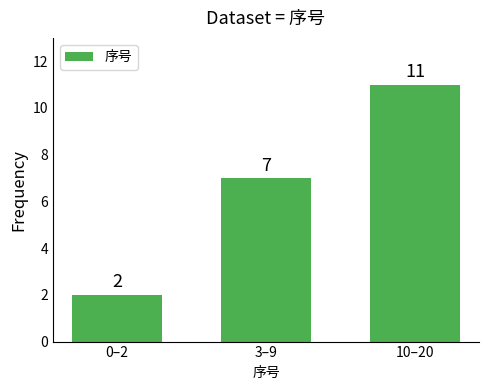

Reading right to left, list all the values displayed in this chart.

11	7	2